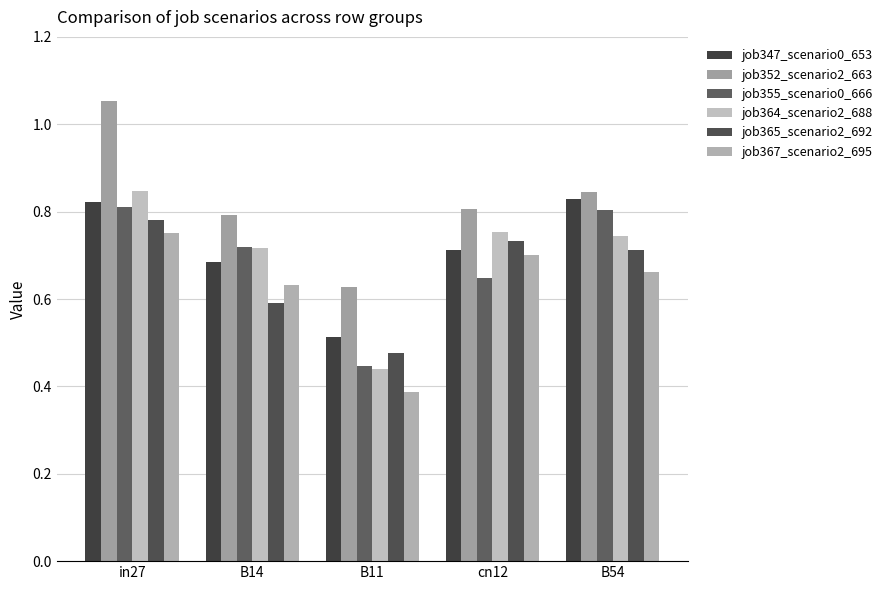

Rank the categories by job364_scenario2_688 value from lowest to highest.

B11, B14, B54, cn12, in27